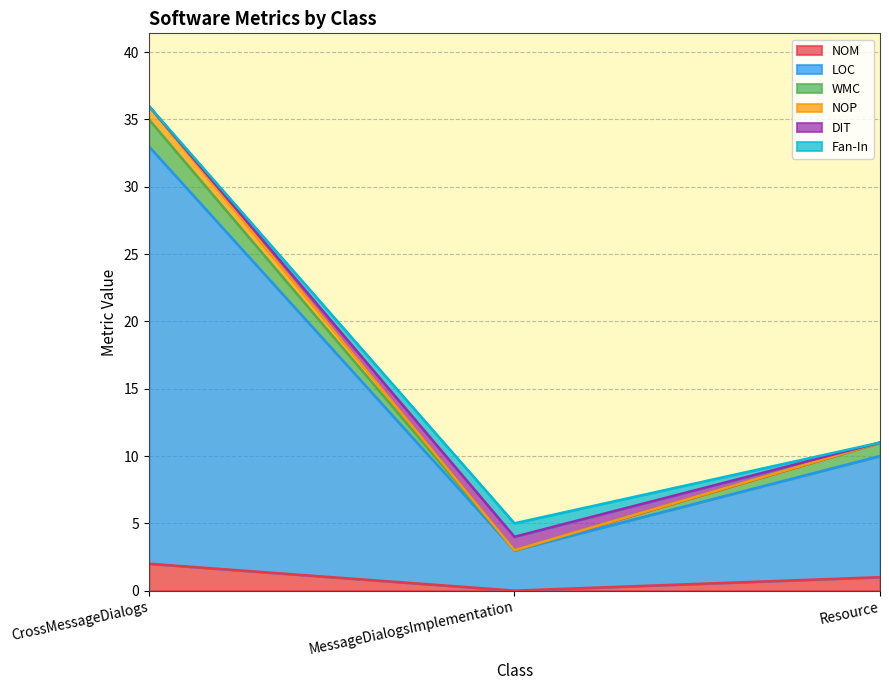

Does the chart display data point markers on the line(s)?

No